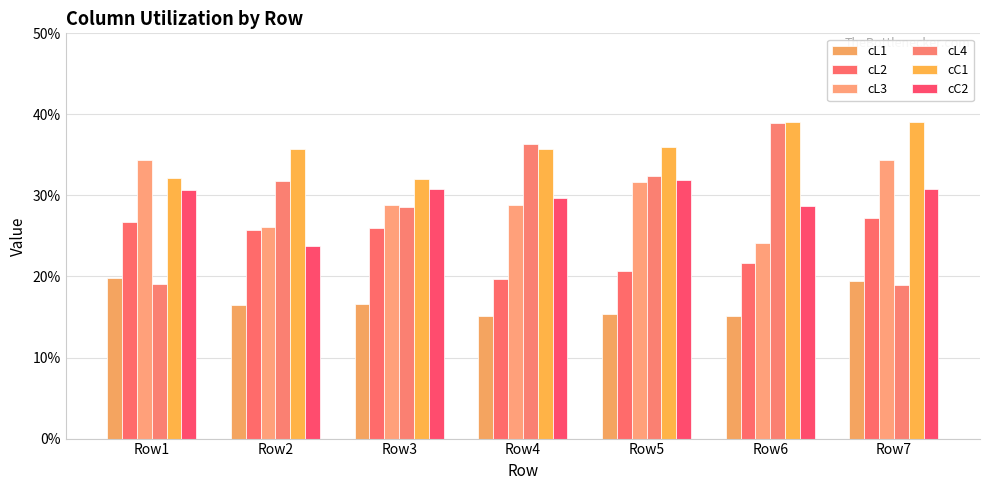

Reading left to right, transcribe all the data shown in this chart.

cL1: Row1=0.2	Row2=0.2	Row3=0.2	Row4=0.2	Row5=0.2	Row6=0.2	Row7=0.2
cL2: Row1=0.3	Row2=0.3	Row3=0.3	Row4=0.2	Row5=0.2	Row6=0.2	Row7=0.3
cL3: Row1=0.3	Row2=0.3	Row3=0.3	Row4=0.3	Row5=0.3	Row6=0.2	Row7=0.3
cL4: Row1=0.2	Row2=0.3	Row3=0.3	Row4=0.4	Row5=0.3	Row6=0.4	Row7=0.2
cC1: Row1=0.3	Row2=0.4	Row3=0.3	Row4=0.4	Row5=0.4	Row6=0.4	Row7=0.4
cC2: Row1=0.3	Row2=0.2	Row3=0.3	Row4=0.3	Row5=0.3	Row6=0.3	Row7=0.3